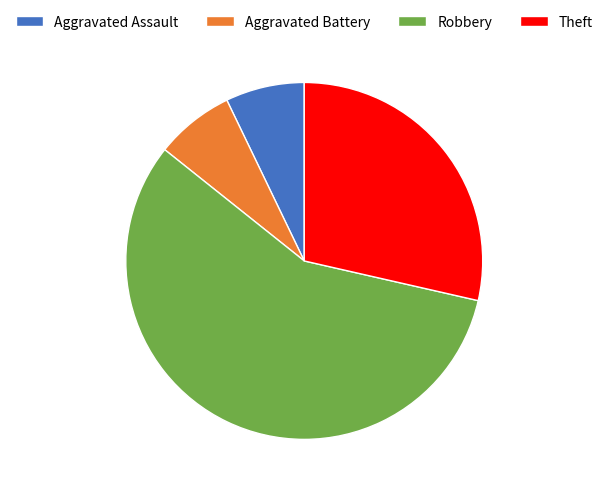

Do Robbery and Aggravated Assault together represent more than half of the pie?

Yes